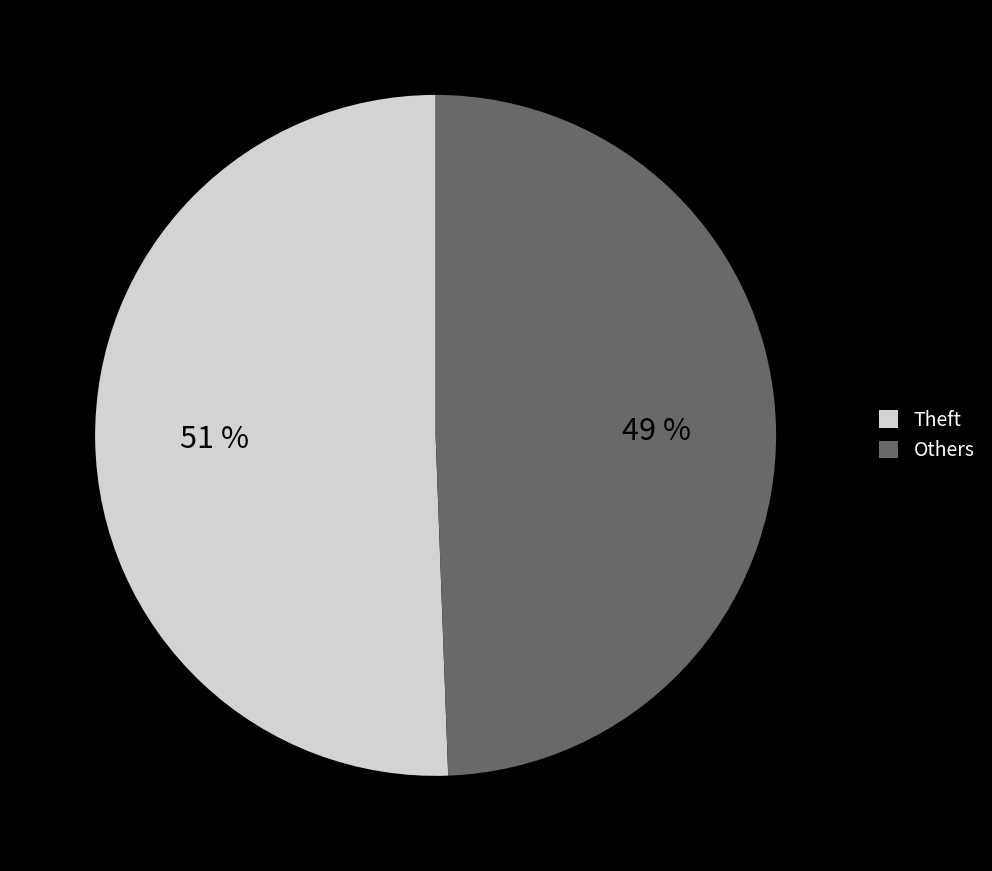

Is there any slice that represents more than half of the pie?

Yes